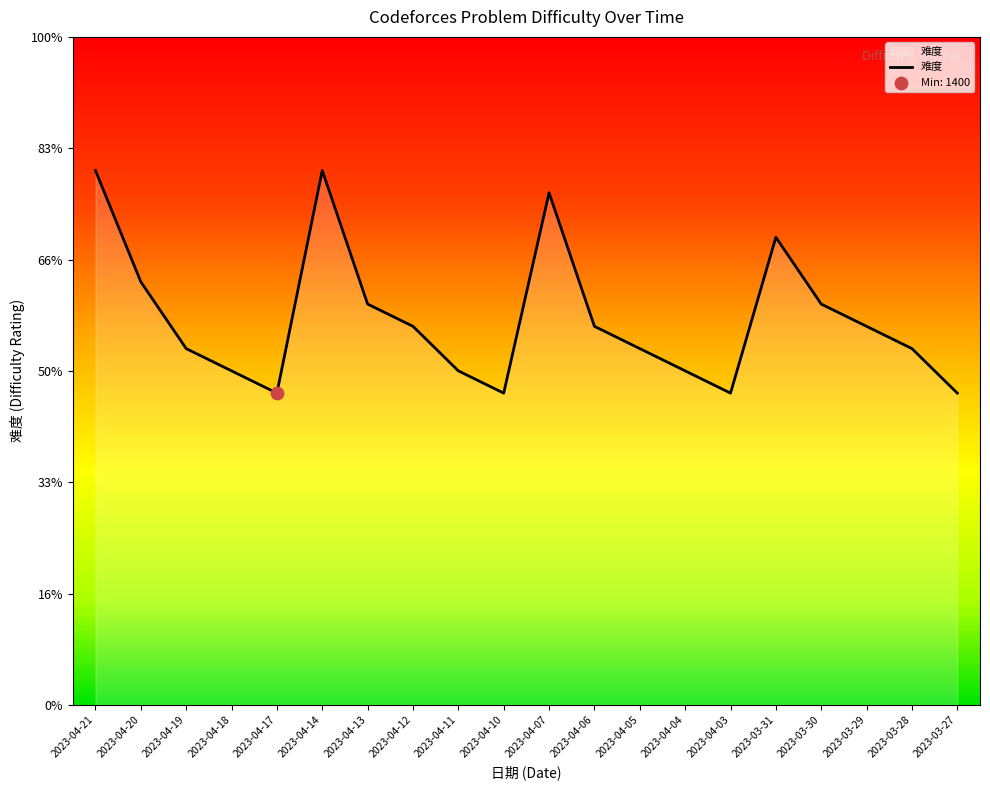

What is the ratio of the value at 2023-04-11 to the value at 2023-04-10?

1.1